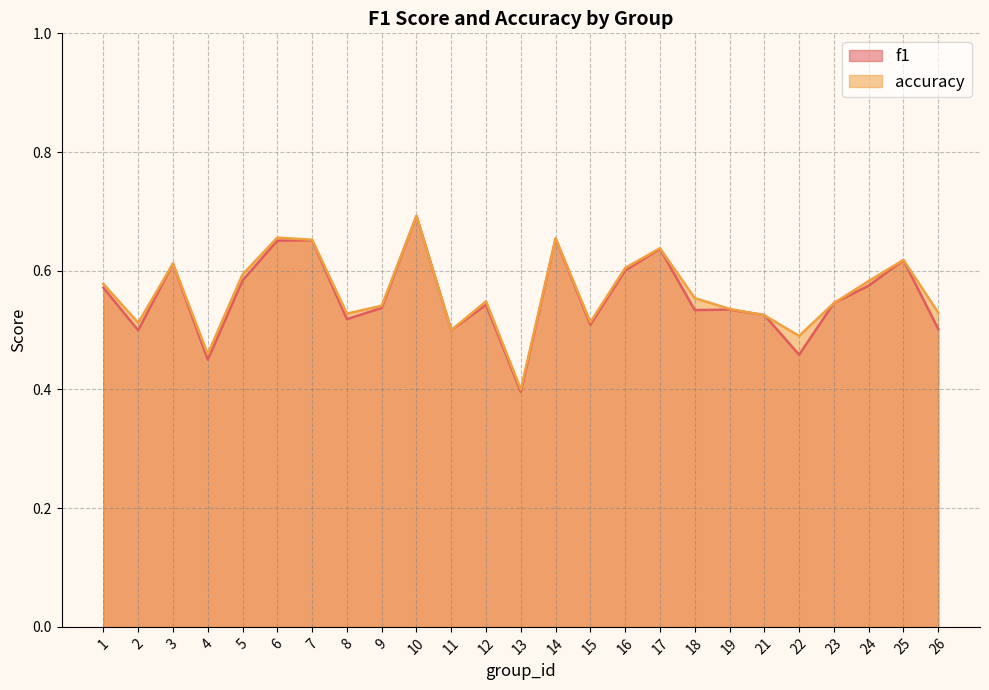

Rank the series by their maximum value, from highest to lowest.

f1, accuracy